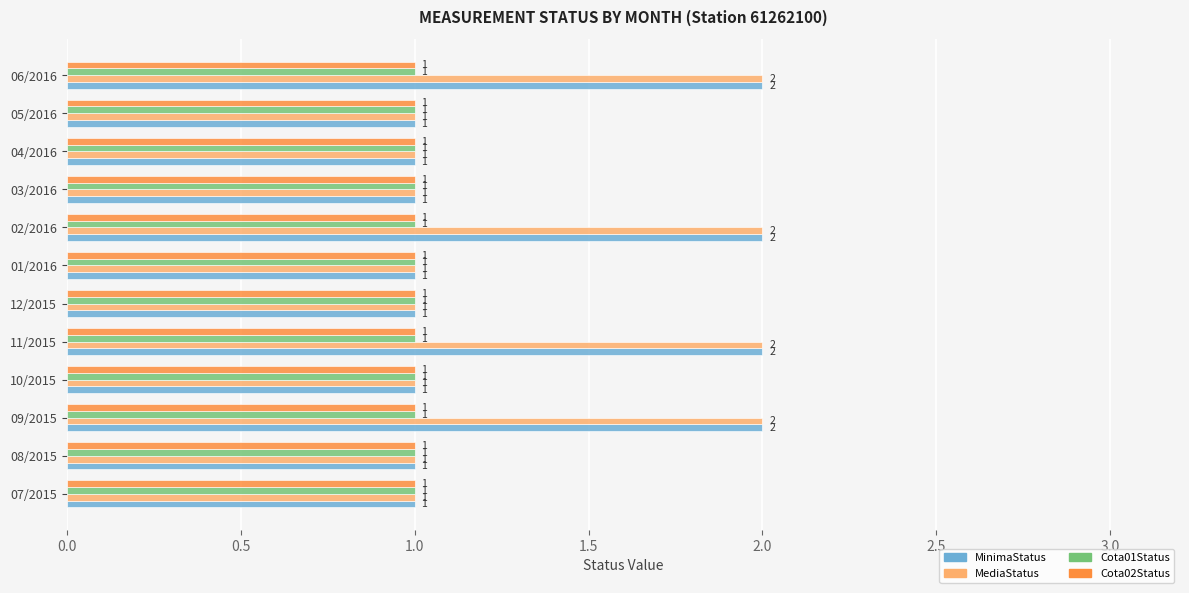

The value of MinimaStatus at 09/2015 is 0. True or false?

False